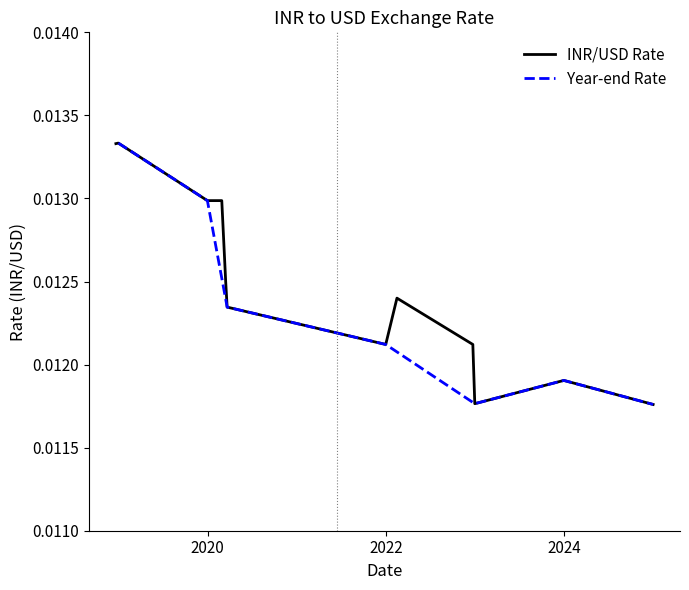

Rank the categories by value from lowest to highest.

2024-12-31, 2022-12-31, 2023-12-31, 2021-12-31, 2022-12-23, 2020-03-21, 2022-02-15, 2020-03-15, 2019-12-31, 2020-02-28, 2018-12-21, 2018-12-31